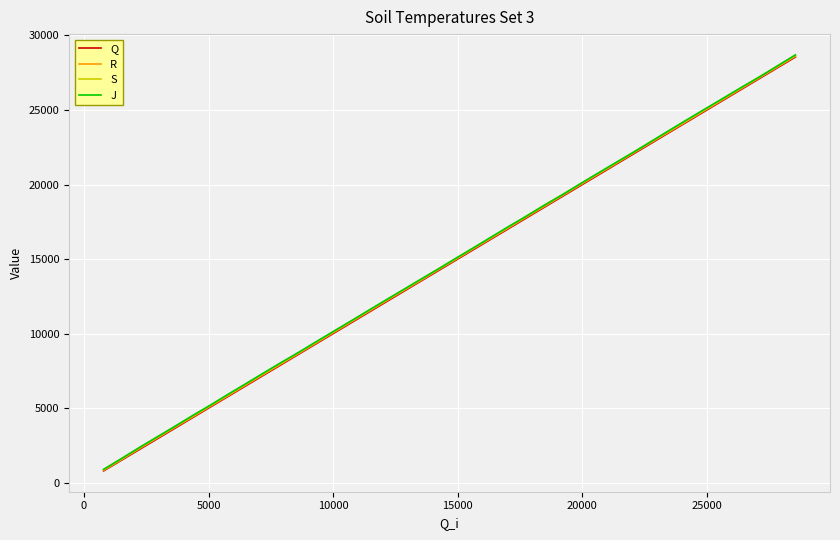

What is the greatest value displayed?

28694